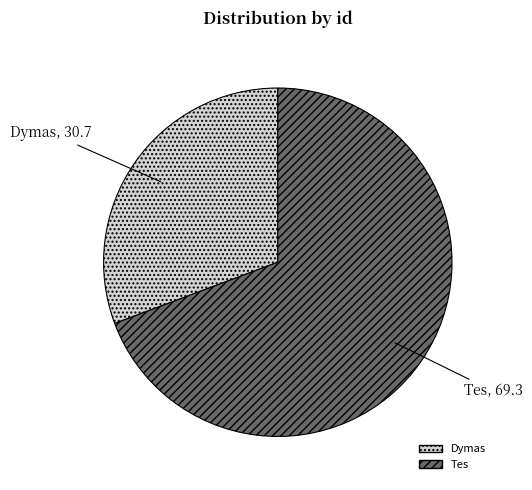

Which has a higher value, Dymas or Tes?

Tes